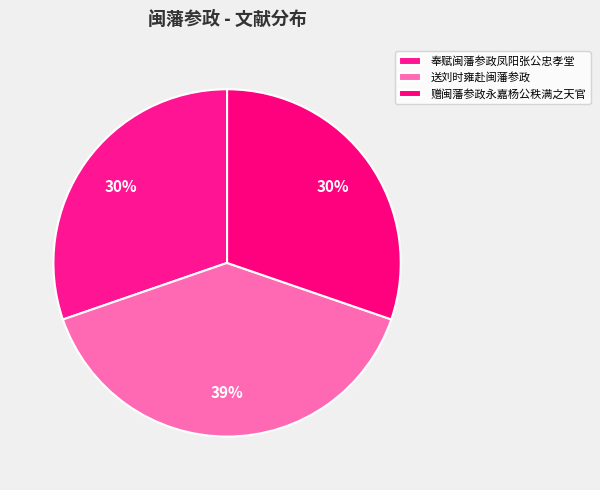

To the nearest percent, what is the difference between the largest and smallest slice percentages?

9%